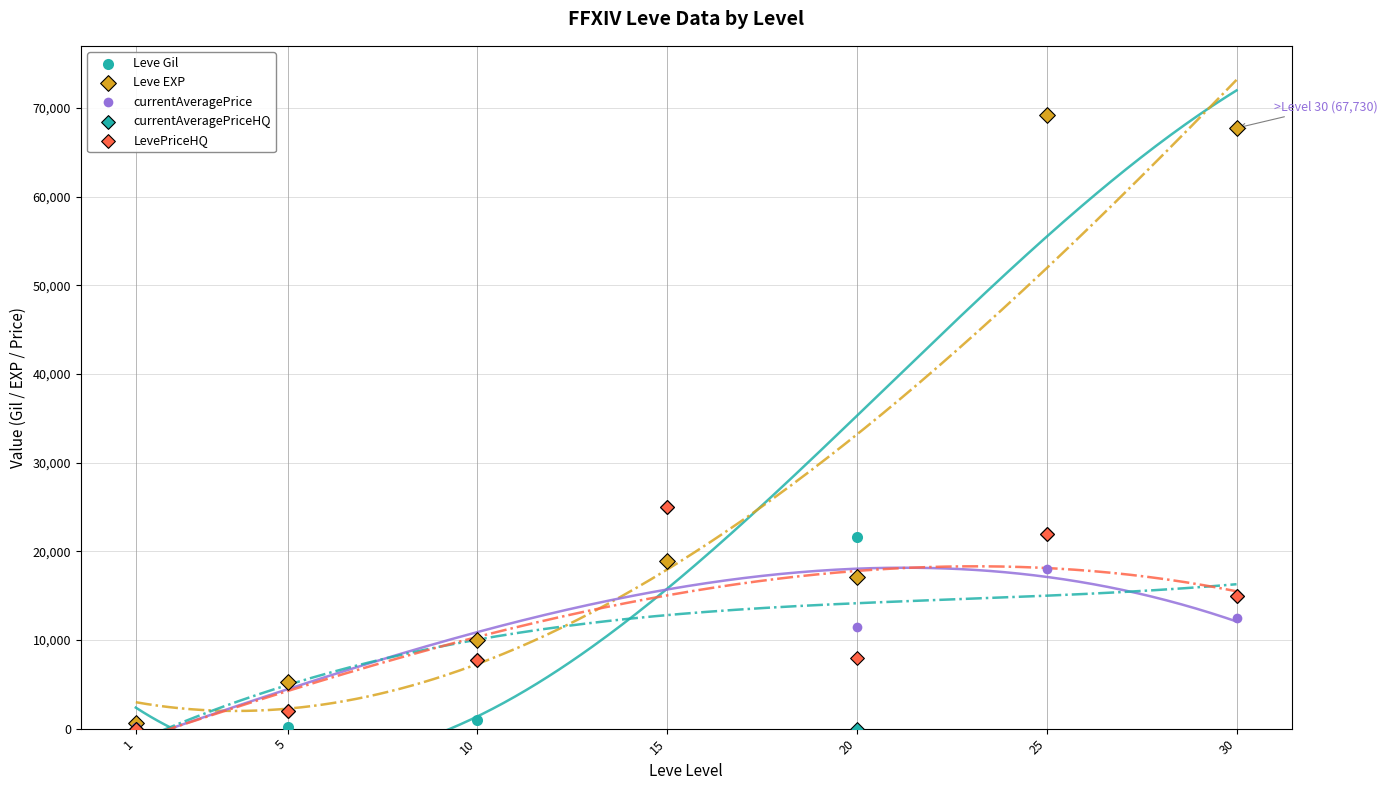

What are all the series names shown in the legend?

Leve Gil, Leve EXP, currentAveragePrice, currentAveragePriceHQ, LevePriceHQ